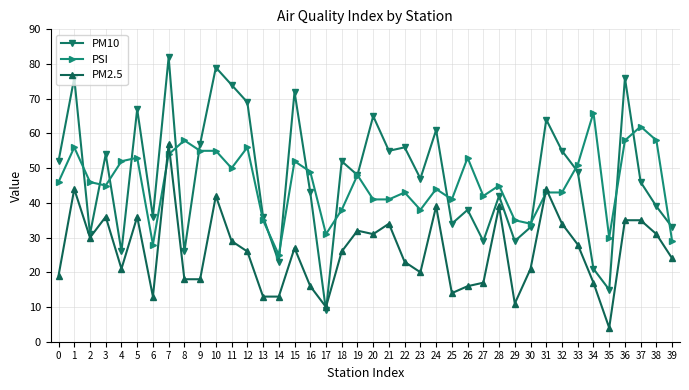

Reading right to left, what are all the values shown in this chart?

PM10: 39=33	38=39	37=46	36=76	35=15	34=21	33=49	32=55	31=64	30=33	29=29	28=42	27=29	26=38	25=34	24=61	23=47	22=56	21=55	20=65	19=48	18=52	17=9	16=43	15=72	14=23	13=36	12=69	11=74	10=79	9=57	8=26	7=82	6=36	5=67	4=26	3=54	2=31	1=76	0=52
PSI: 39=29	38=58	37=62	36=58	35=30	34=66	33=51	32=43	31=43	30=34	29=35	28=45	27=42	26=53	25=41	24=44	23=38	22=43	21=41	20=41	19=48	18=38	17=31	16=49	15=52	14=25	13=35	12=56	11=50	10=55	9=55	8=58	7=54	6=28	5=53	4=52	3=45	2=46	1=56	0=46
PM2.5: 39=24	38=31	37=35	36=35	35=4	34=17	33=28	32=34	31=44	30=21	29=11	28=39	27=17	26=16	25=14	24=39	23=20	22=23	21=34	20=31	19=32	18=26	17=10	16=16	15=27	14=13	13=13	12=26	11=29	10=42	9=18	8=18	7=57	6=13	5=36	4=21	3=36	2=30	1=44	0=19